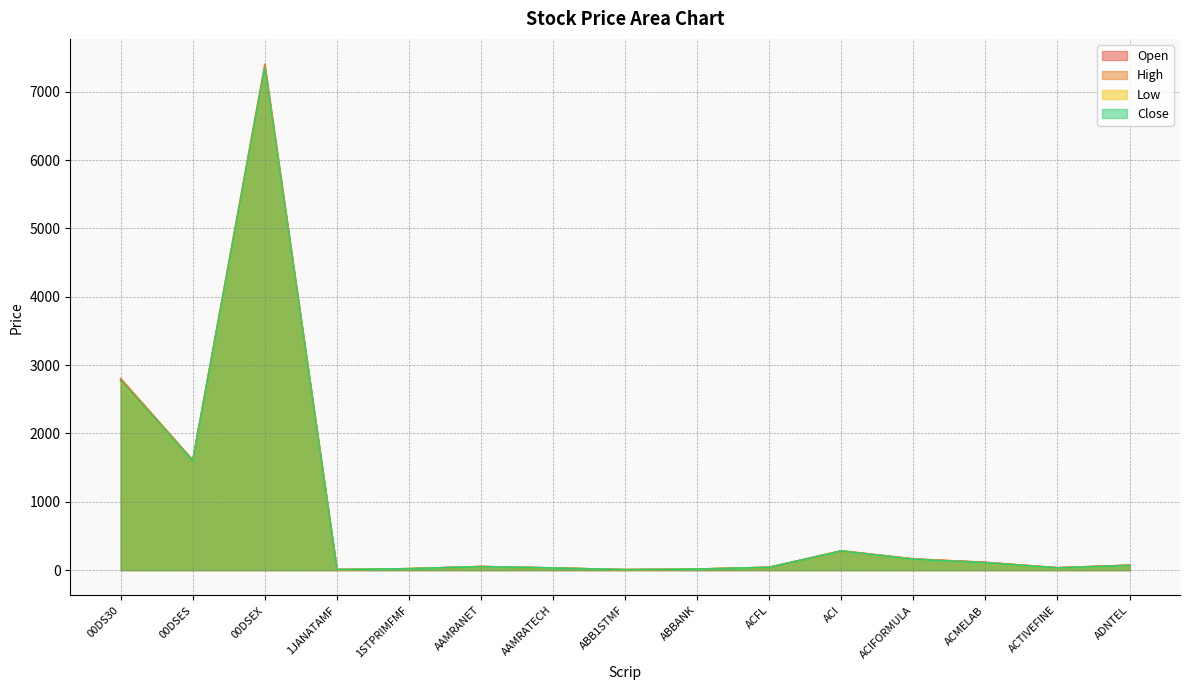

Where is Open nearest to the value 3678?

00DS30